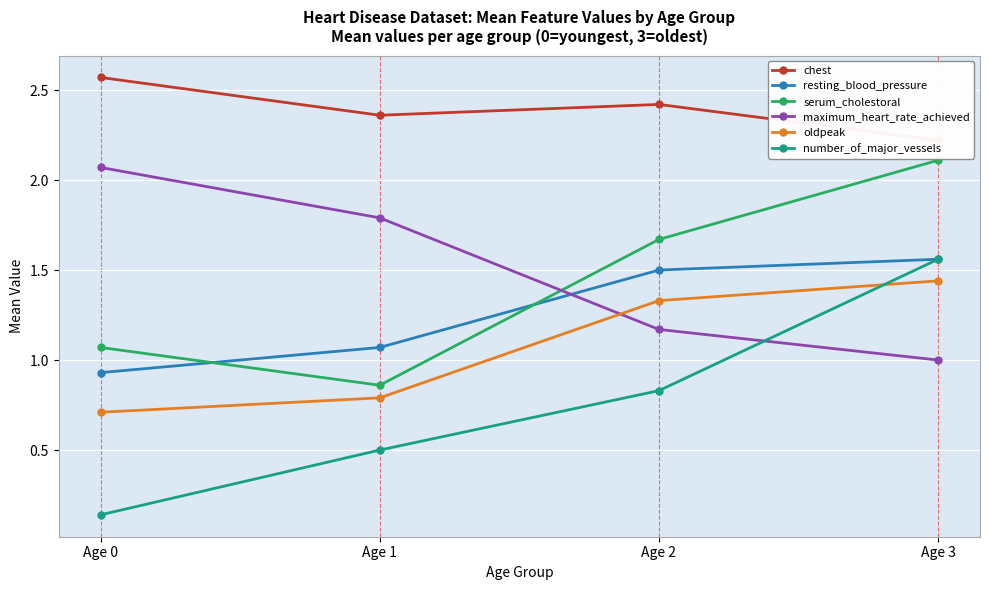

At which label does resting_blood_pressure reach its minimum?

Age 0